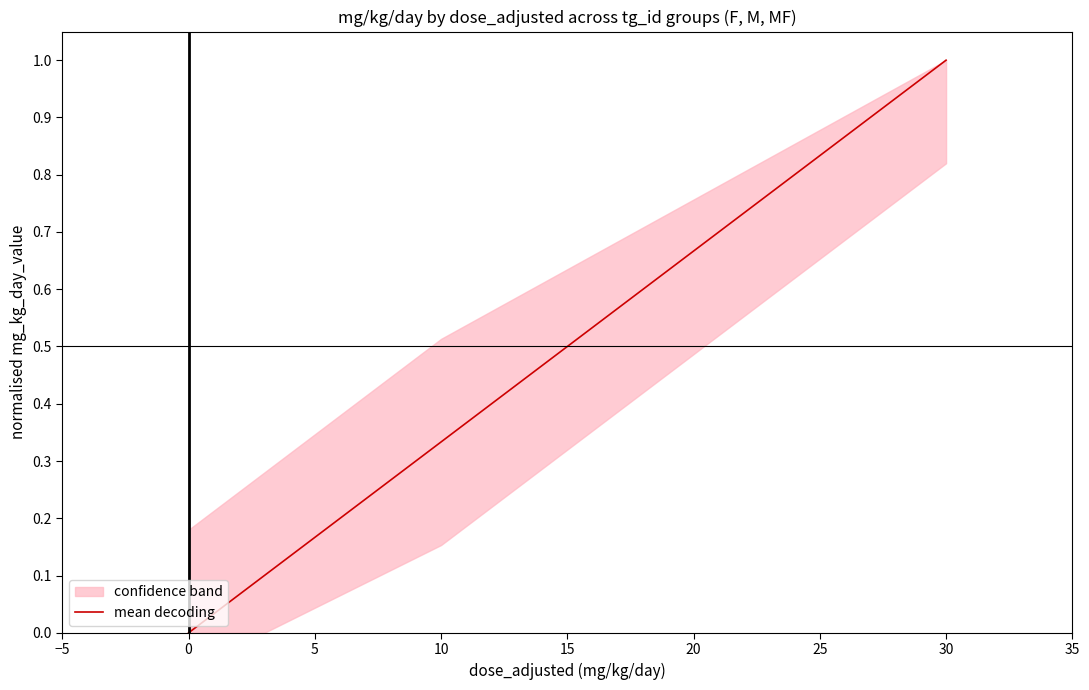

The mean decoding series shows 1.0 at 30. True or false?

True